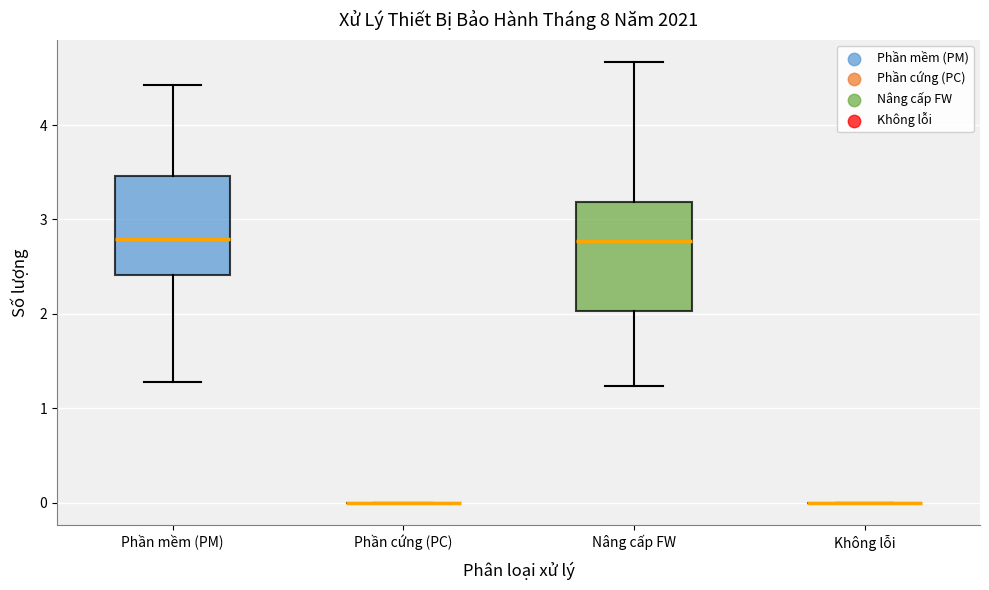

Reading left to right, transcribe this box plot: for each box, give where its median line is, the range the box spans, and where its two whiskers end, as read against the y-axis. The values are not printed on the chart, so give them approximately, as read against the axis.

Phần mềm (PM): median 2.8, box 2.4 to 3.5, whiskers 1.3 to 4.4
Phần cứng (PC): box collapsed to a line at 0.0, whiskers 0.0 to 0.0
Nâng cấp FW: median 2.8, box 2.0 to 3.2, whiskers 1.2 to 4.7
Không lỗi: box collapsed to a line at 0.0, whiskers 0.0 to 0.0